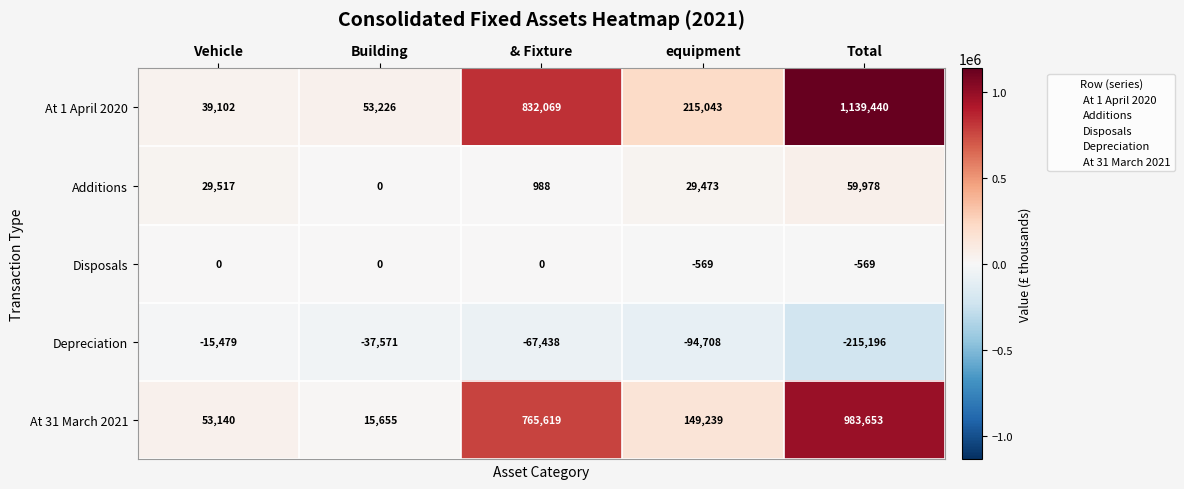

The Disposals series shows -569 at equipment. True or false?

True